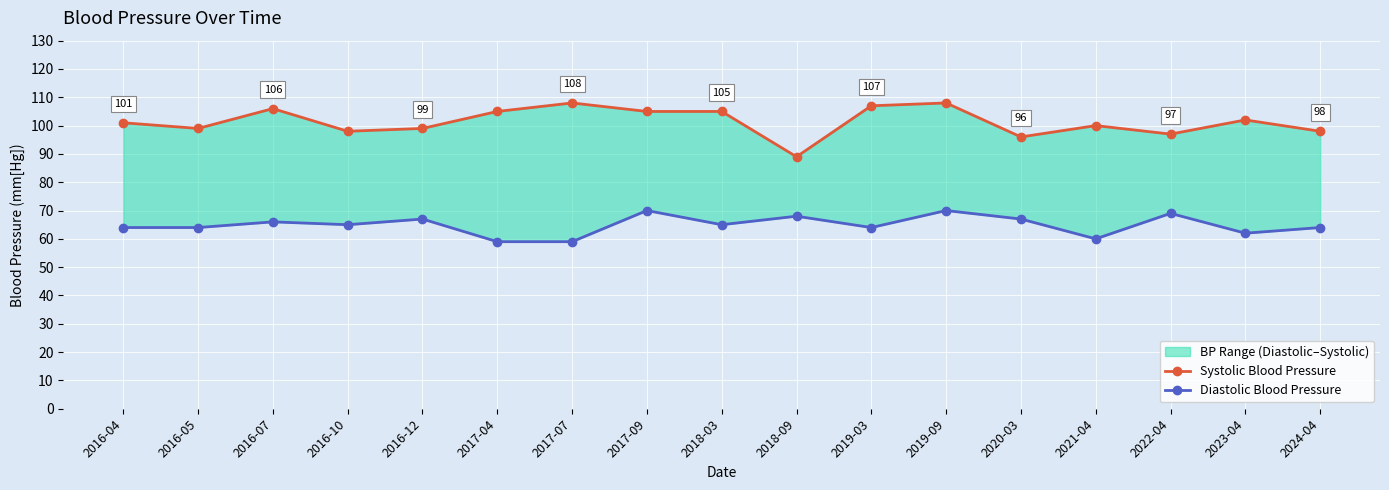

How many data points does each series have?

17